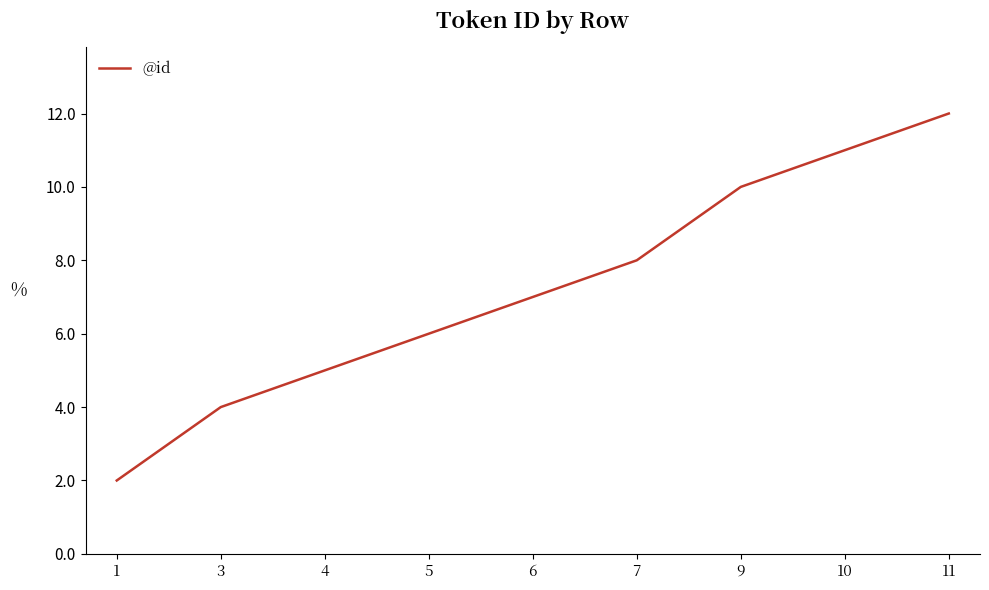

What is the sum of the values at 6 and 3?

11